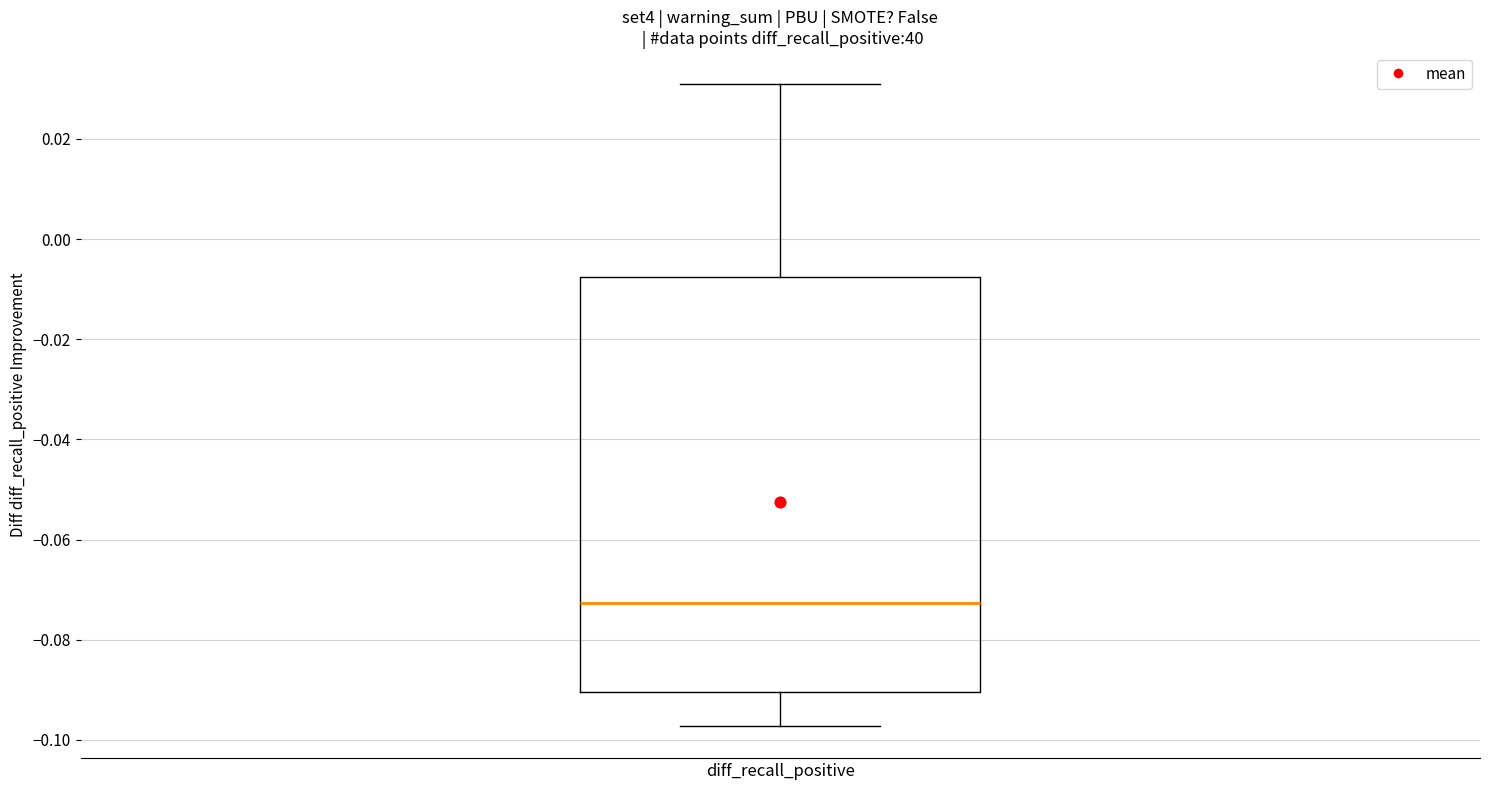

Read this box plot against the y-axis: the position of the median line, the range covered by the box, and the ends of both whiskers. The values are not printed on the chart, so give them approximately, as read against the axis.

median -0.072, box -0.090 to -0.008, whiskers -0.098 to 0.030